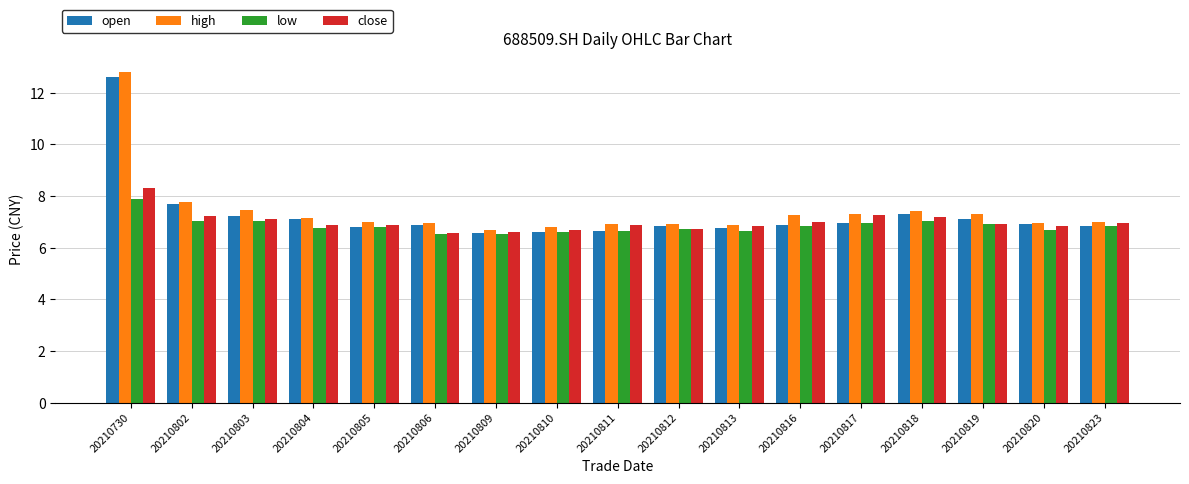

What is the difference between the second highest and minimum values in the open series?

1.1